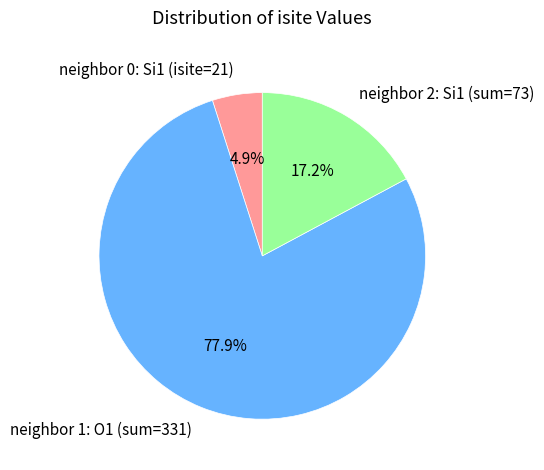

Which has a higher value, neighbor 2: Si1 (sum=73) or neighbor 0: Si1 (isite=21)?

neighbor 2: Si1 (sum=73)